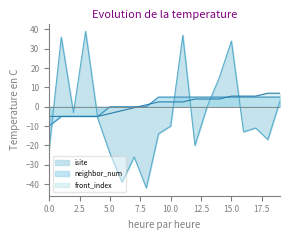

The value of isite at 1 is 63.6. True or false?

False